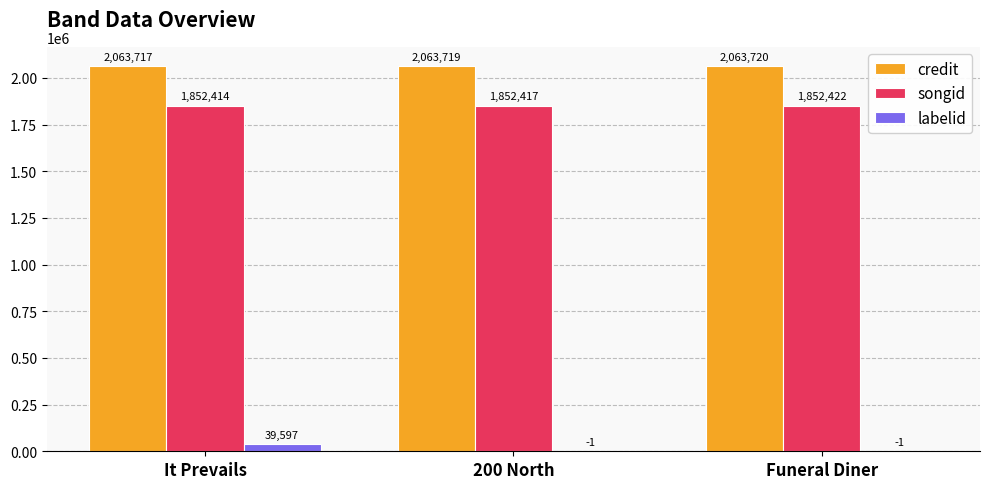

Reading right to left, extract all data points from this chart.

credit: 2063720	2063719	2063717
songid: 1852422	1852417	1852414
labelid: -1	-1	39597